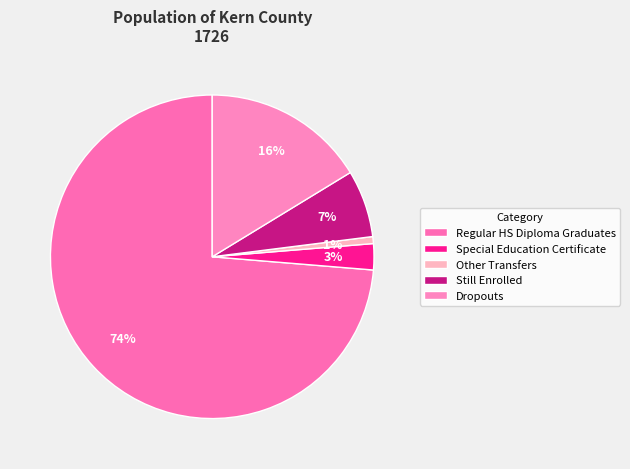

Count the number of slices in the pie.

5